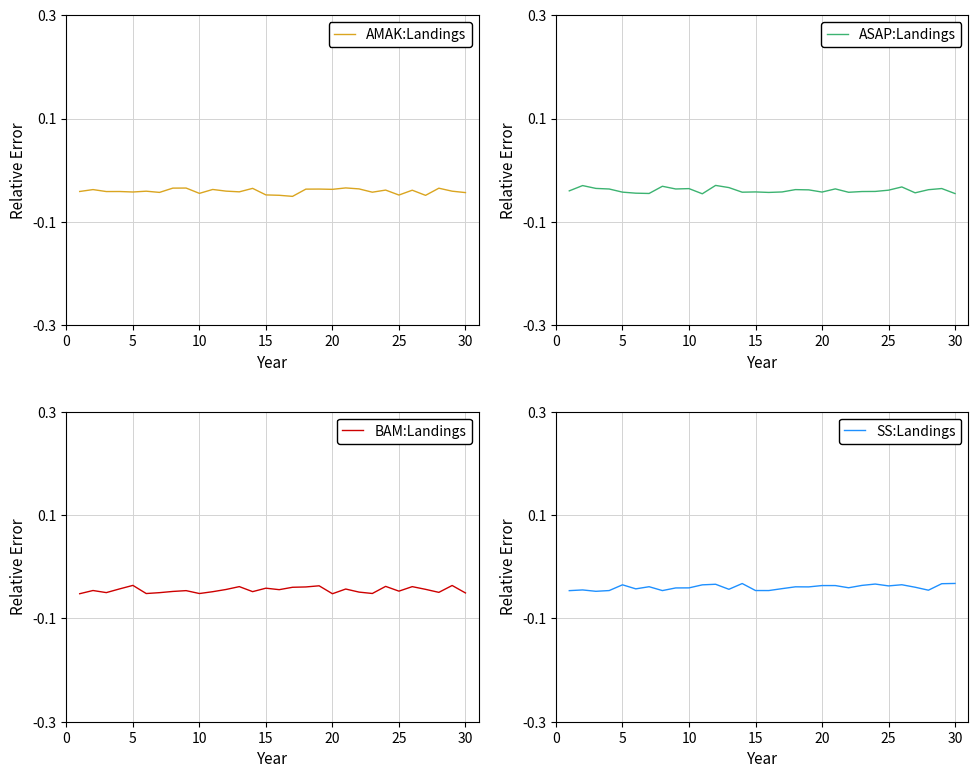

True or false: BAM:Landings and SS:Landings intersect in this chart.

True